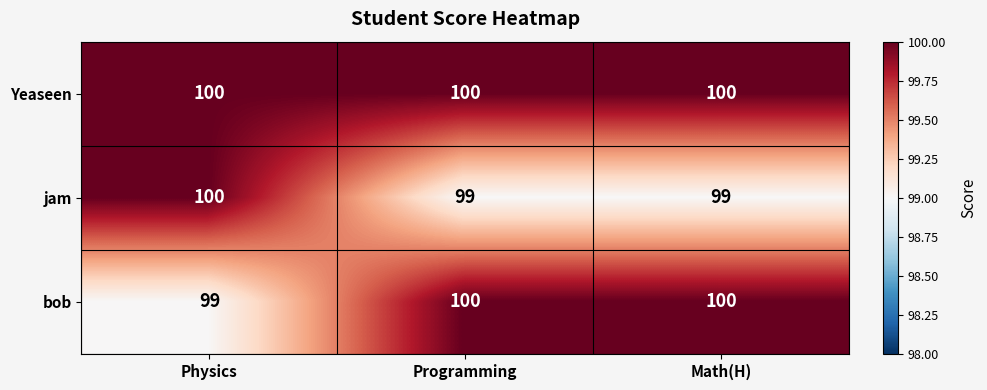

How many distinct data groups are displayed?

3